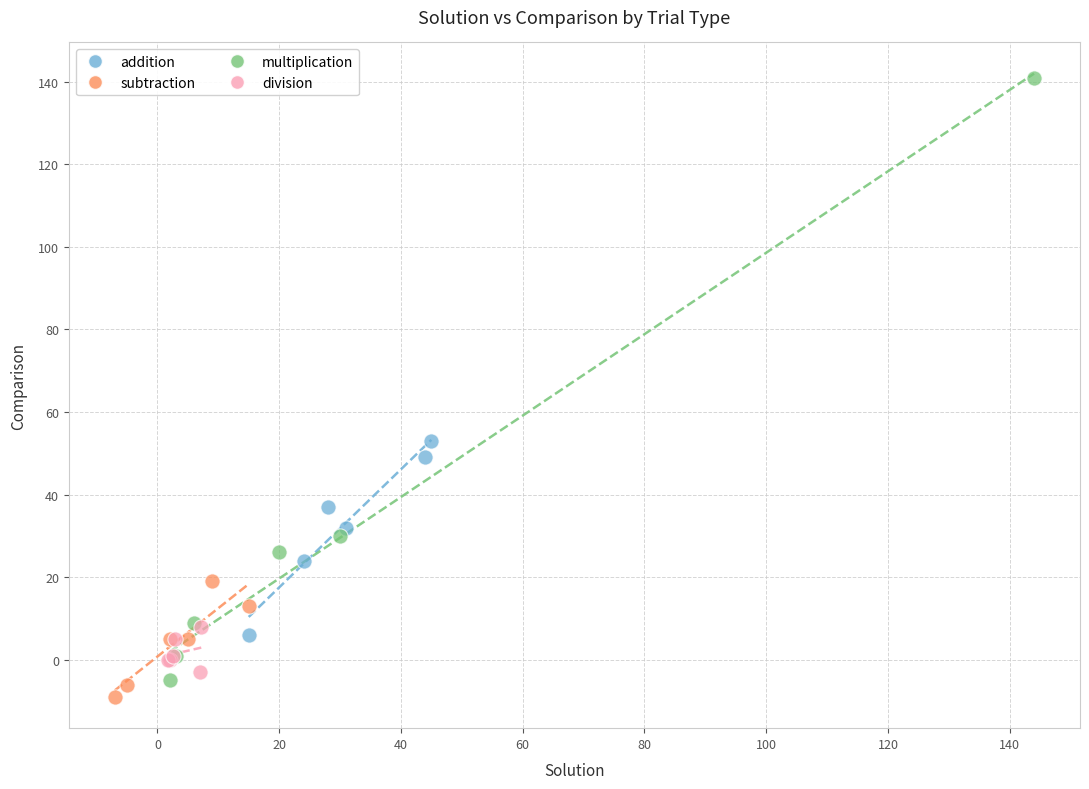

Which series has the widest spread of Y values?

multiplication